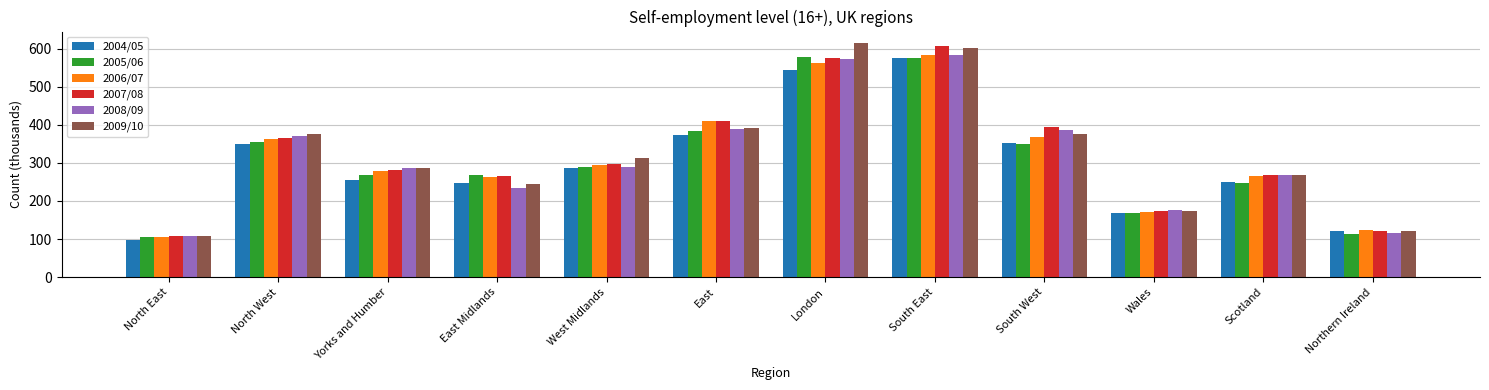

What position from the right is Wales?

3